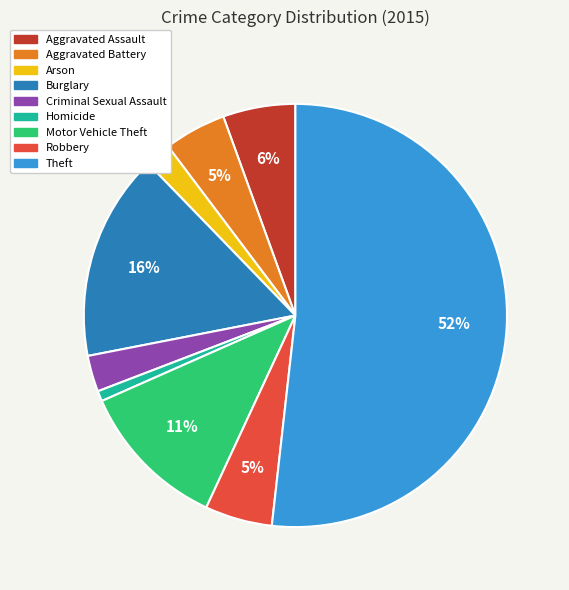

How many slices are in this pie chart?

9